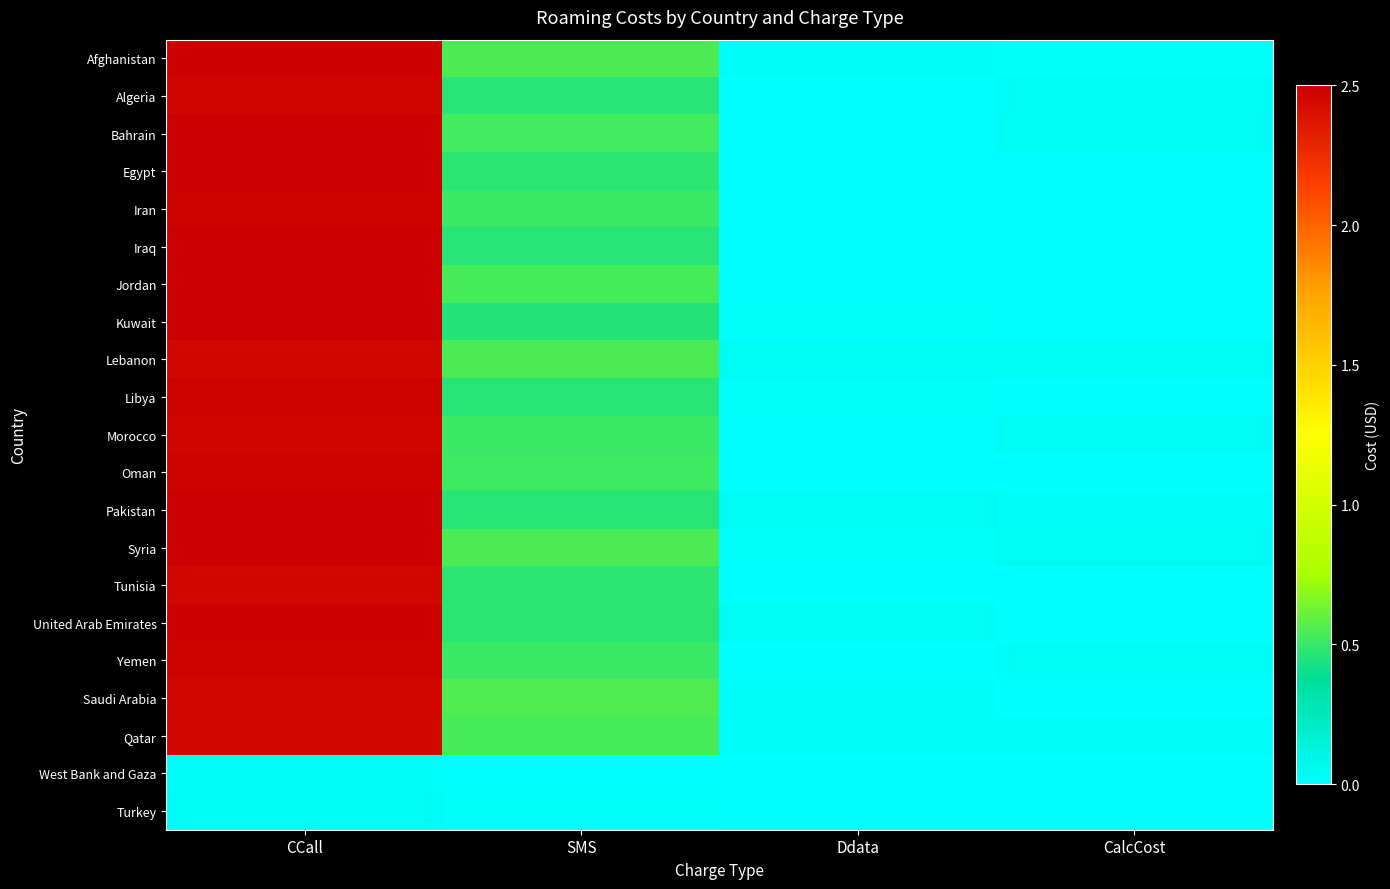

Reading left to right, list all the values displayed in this chart.

Afghanistan: CCall=2.5	SMS=0.5	Ddata=0.0	CalcCost=0.0
Algeria: CCall=2.5	SMS=0.5	Ddata=0.0	CalcCost=0.0
Bahrain: CCall=2.5	SMS=0.5	Ddata=0.0	CalcCost=0.0
Egypt: CCall=2.5	SMS=0.5	Ddata=0.0	CalcCost=0.0
Iran: CCall=2.5	SMS=0.5	Ddata=0.0	CalcCost=0.0
Iraq: CCall=2.5	SMS=0.5	Ddata=0.0	CalcCost=0.0
Jordan: CCall=2.5	SMS=0.5	Ddata=0.0	CalcCost=0.0
Kuwait: CCall=2.5	SMS=0.5	Ddata=0.0	CalcCost=0.0
Lebanon: CCall=2.5	SMS=0.5	Ddata=0.0	CalcCost=0.0
Libya: CCall=2.5	SMS=0.5	Ddata=0.0	CalcCost=0.0
Morocco: CCall=2.5	SMS=0.5	Ddata=0.0	CalcCost=0.0
Oman: CCall=2.5	SMS=0.5	Ddata=0.0	CalcCost=0.0
Pakistan: CCall=2.5	SMS=0.5	Ddata=0.0	CalcCost=0.0
Syria: CCall=2.5	SMS=0.5	Ddata=0.0	CalcCost=0.0
Tunisia: CCall=2.5	SMS=0.5	Ddata=0.0	CalcCost=0.0
United Arab Emirates: CCall=2.5	SMS=0.5	Ddata=0.0	CalcCost=0.0
Yemen: CCall=2.5	SMS=0.5	Ddata=0.0	CalcCost=0.0
Saudi Arabia: CCall=2.5	SMS=0.5	Ddata=0.0	CalcCost=0.0
Qatar: CCall=2.5	SMS=0.5	Ddata=0.0	CalcCost=0.0
West Bank and Gaza: CCall=0.0	SMS=0.0	Ddata=0.0	CalcCost=0.0
Turkey: CCall=0.0	SMS=0.0	Ddata=0.0	CalcCost=0.0